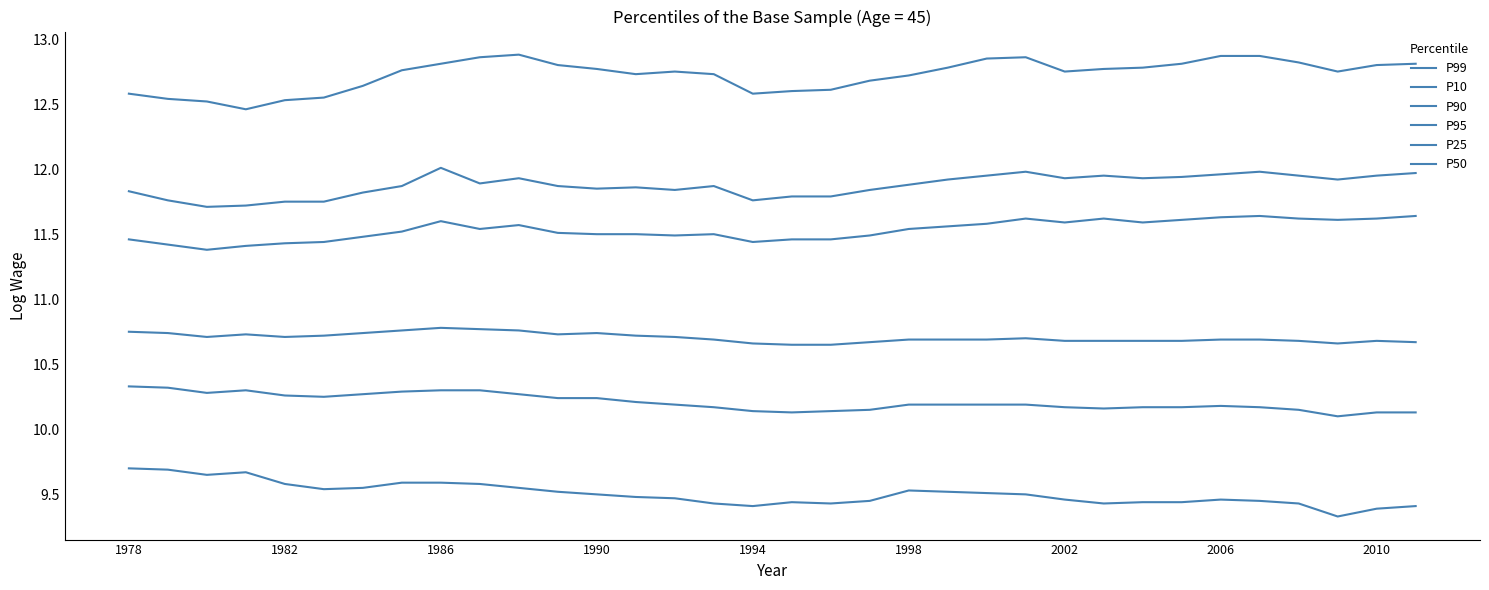

What is the sum of all P10 values?

323.1